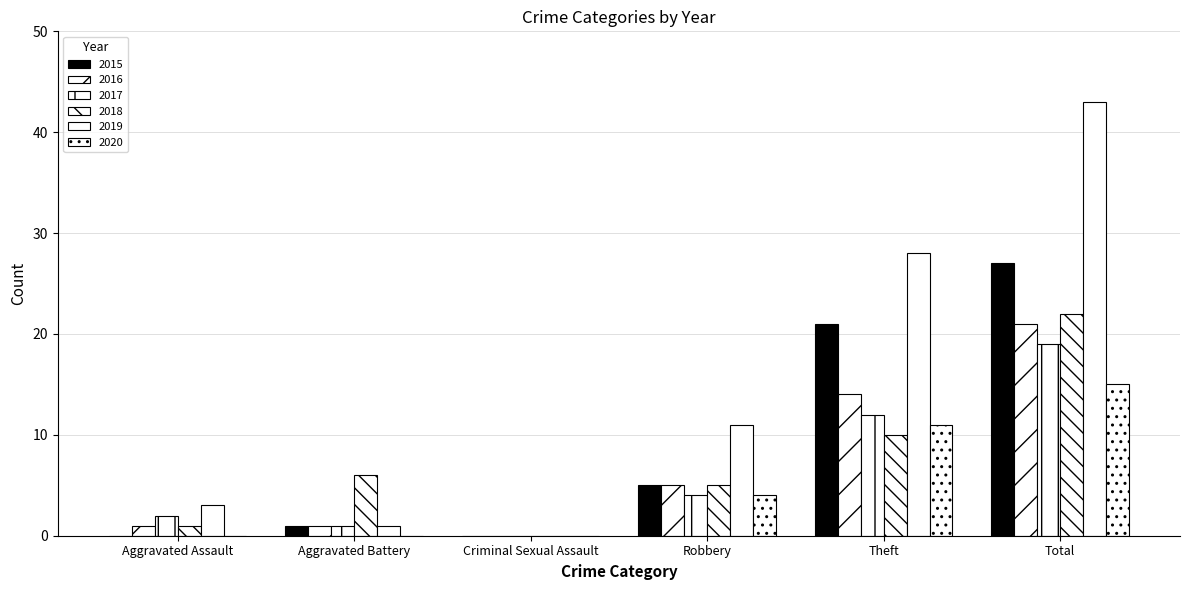

Is it true that 2015 equals 0 at Criminal Sexual Assault?

True